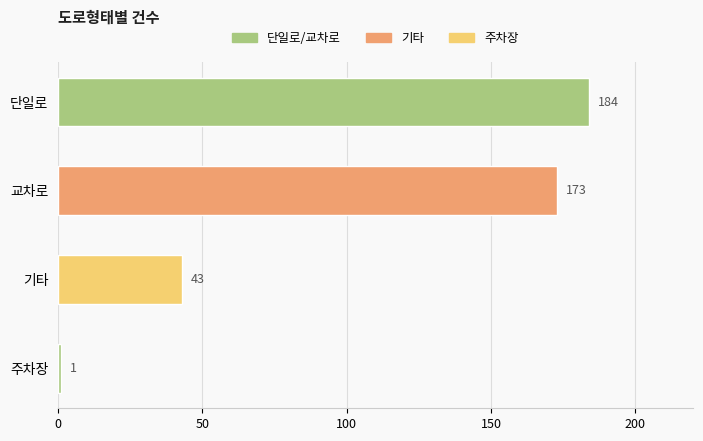

What is the smallest value displayed?

1